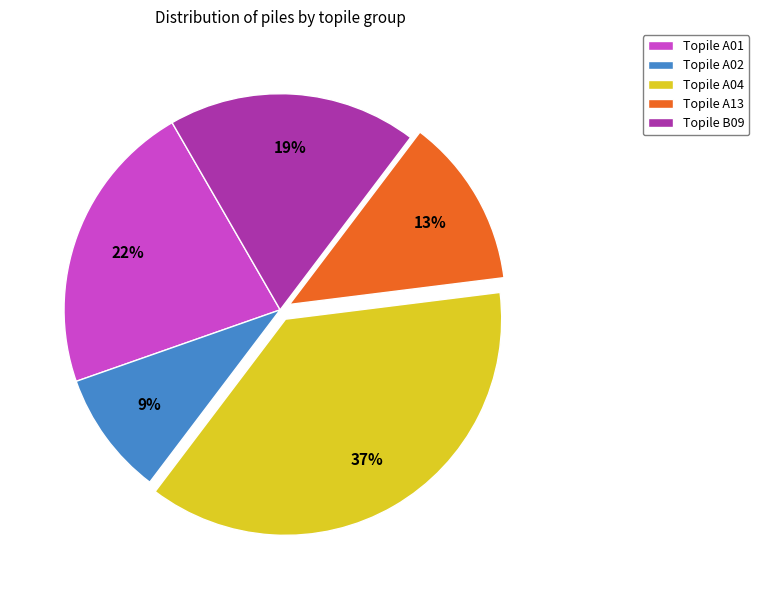

Do Topile B09 and Topile A01 together represent more than half of the pie?

No